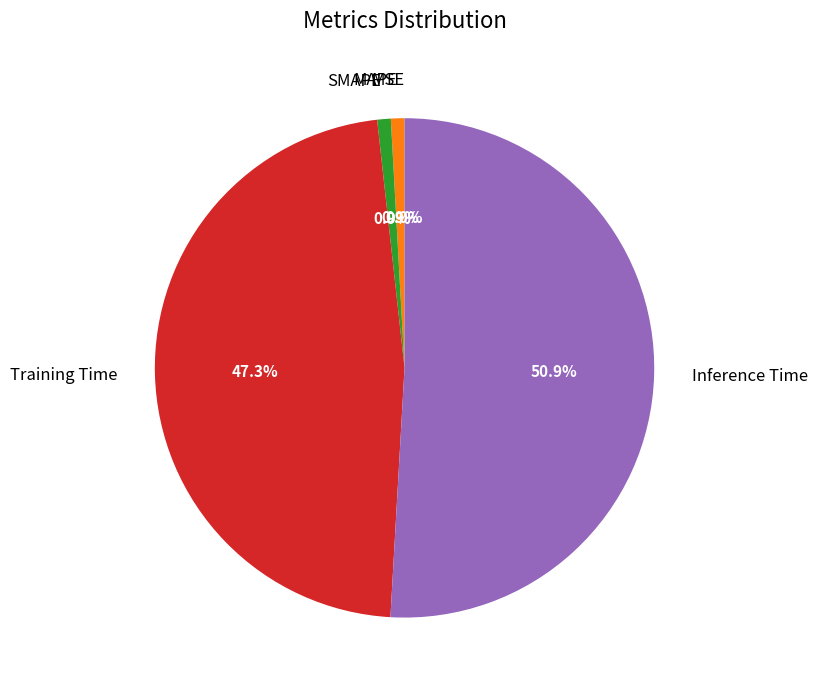

Count the number of slices in the pie.

5